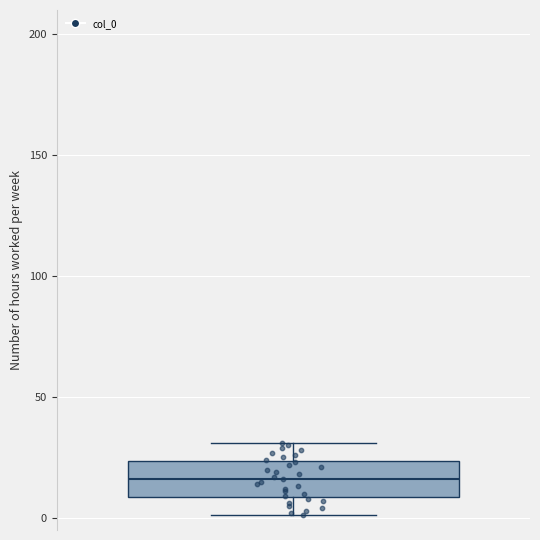

Transcribe this box plot: give where the median line is, the range the box spans, and where the two whiskers end, as read against the y-axis. The values are not printed on the chart, so give them approximately, as read against the axis.

median 15, box 10 to 25, whiskers 0 to 30